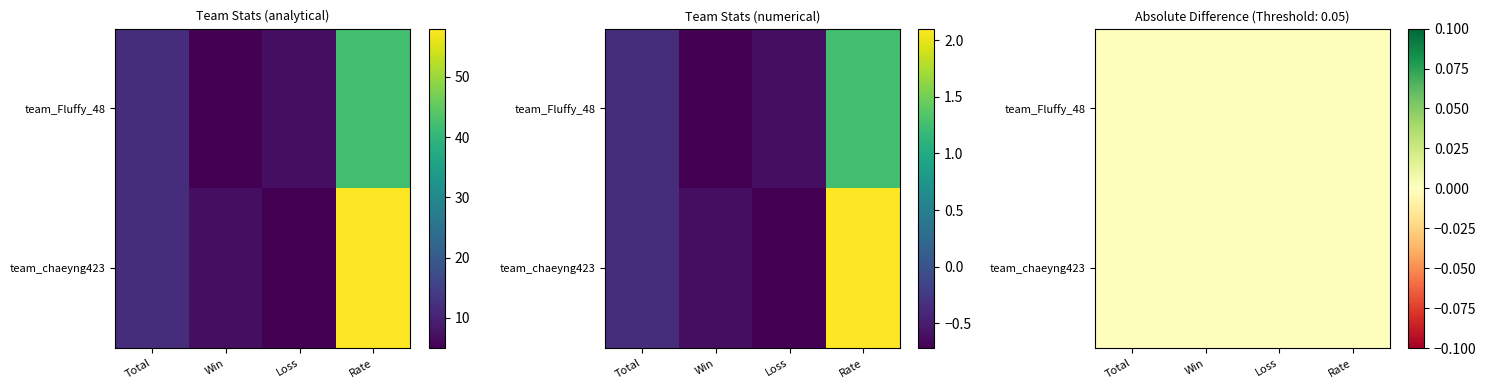

At Rate, list the series in order from smallest to largest.

team_Fluffy_48, team_chaeyng423